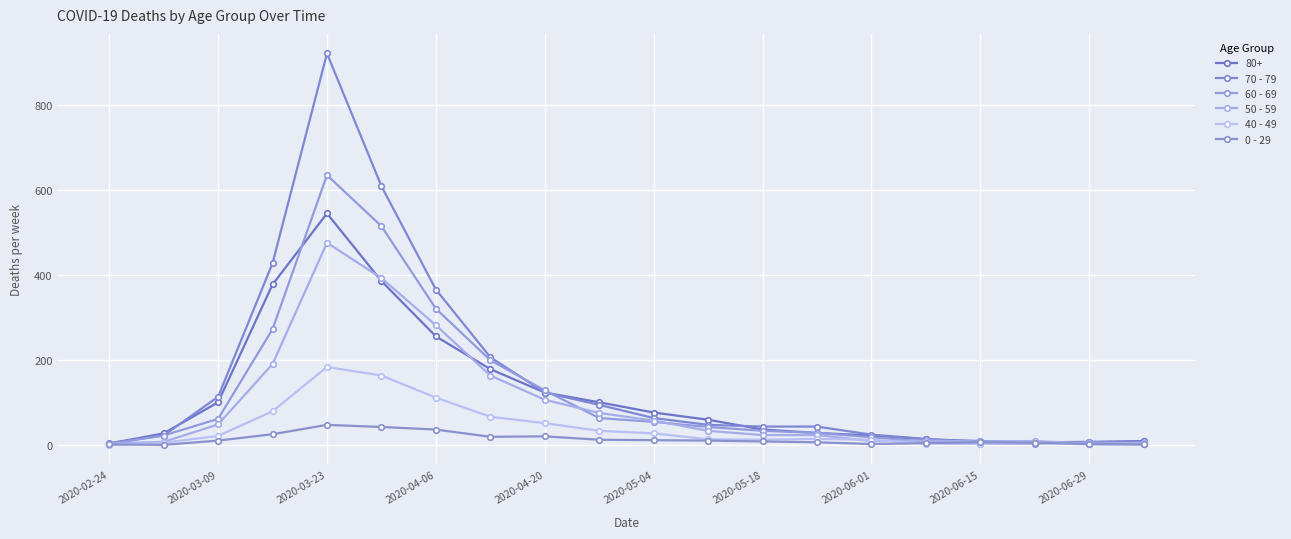

Count the number of data series in this chart.

6